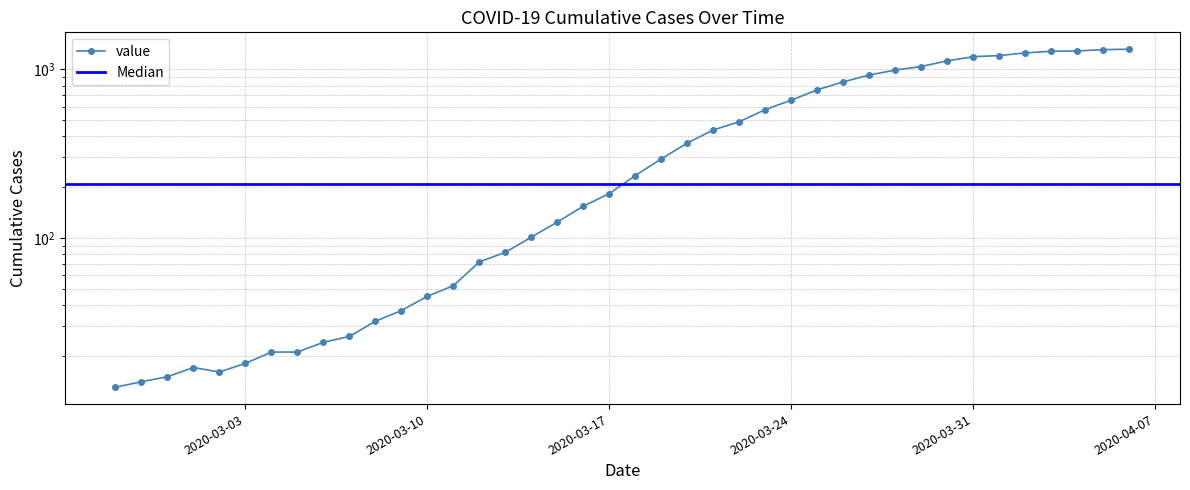

What is the label of the 40th point from the left?

2020-04-06